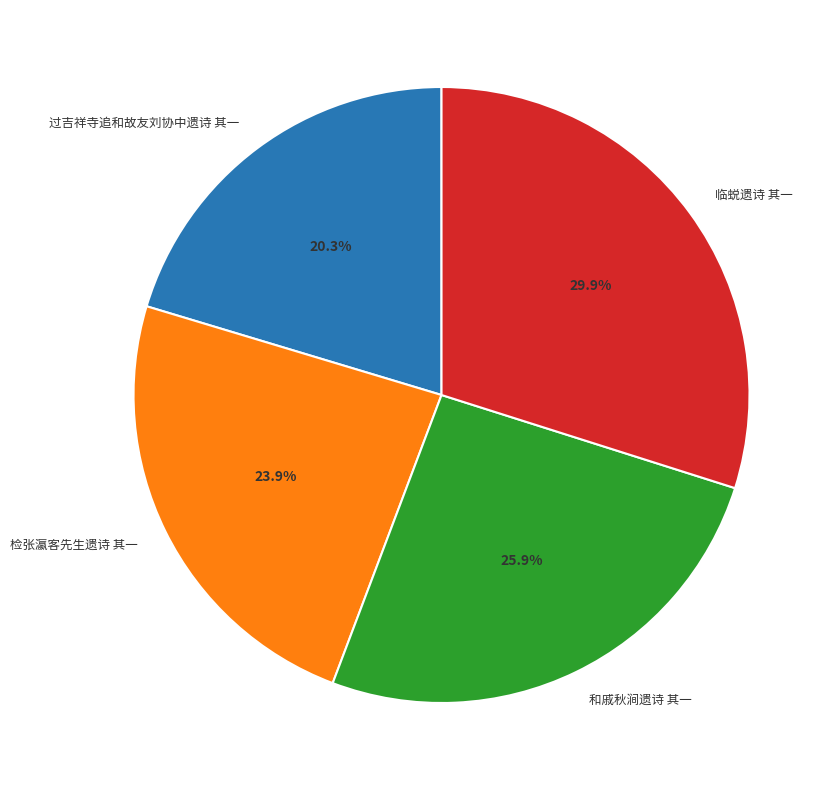

Does any single category account for the majority?

No